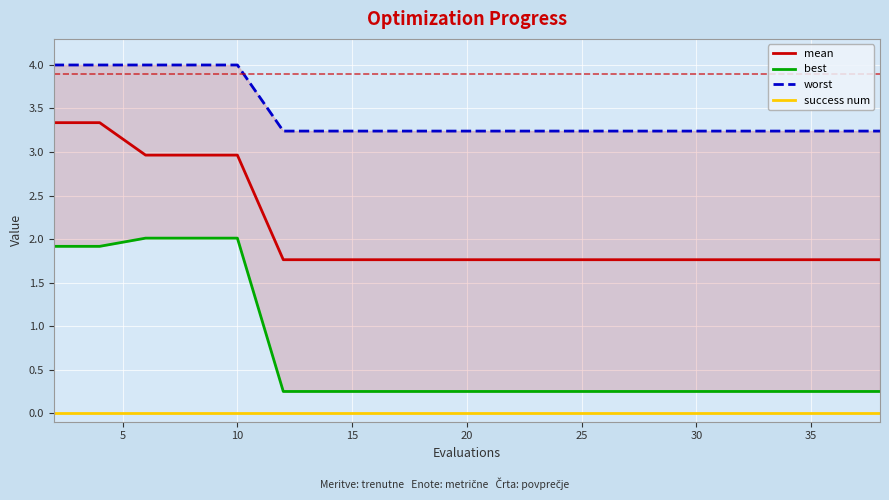

True or false: success num has a value of 0.0 at 16.

True